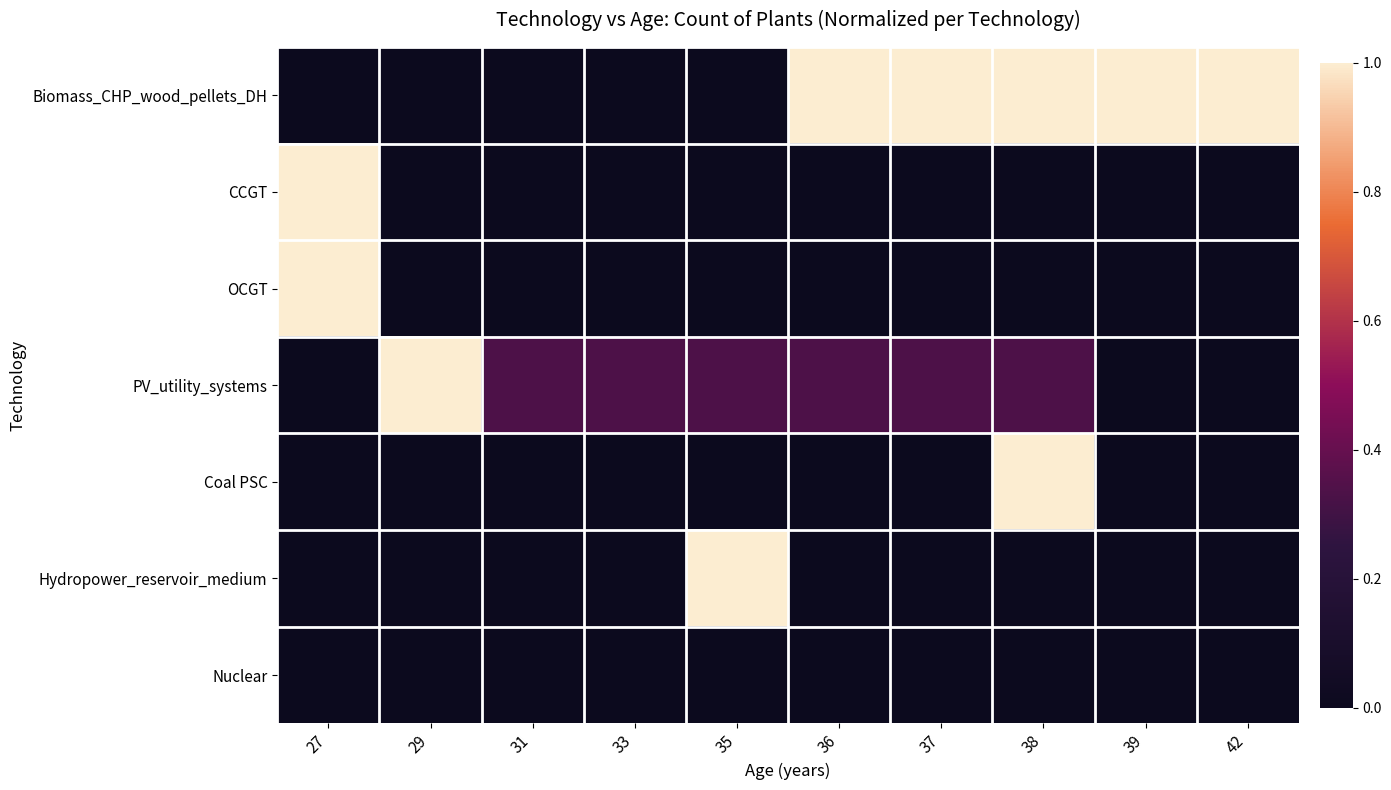

Between 39 and 42, which is larger?

39